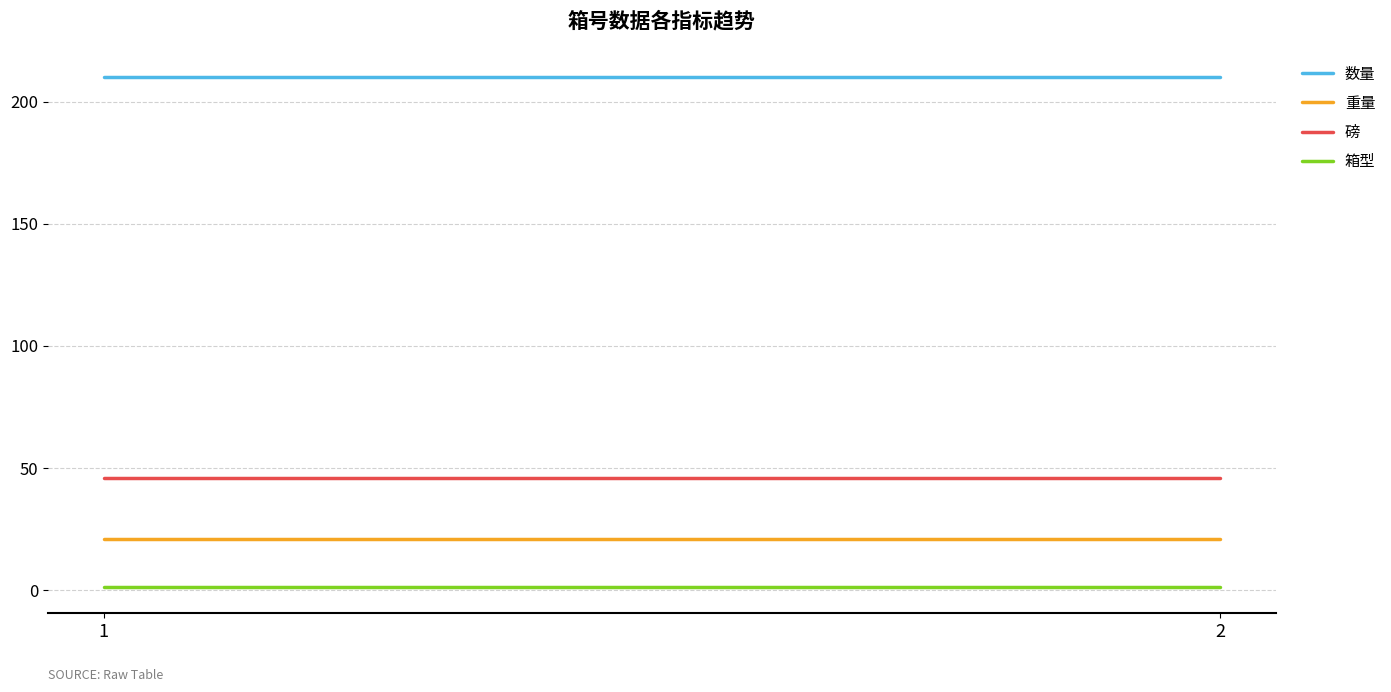

What are all the series names shown in the legend?

数量, 重量, 磅, 箱型